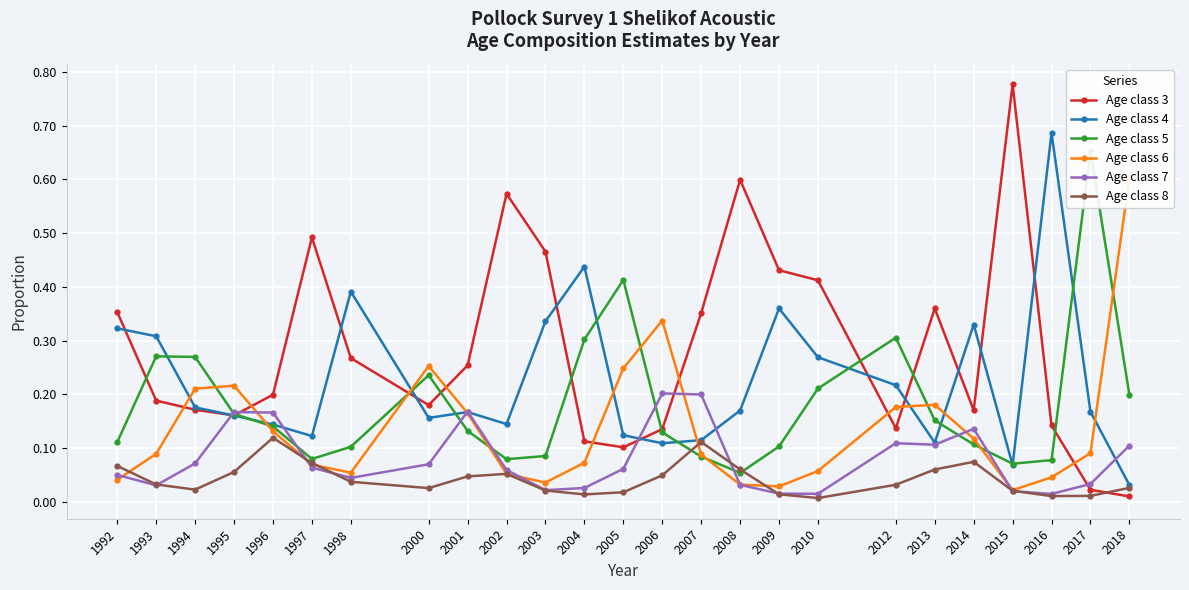

Is it true that Age class 3 equals 0.1 at 2012?

False